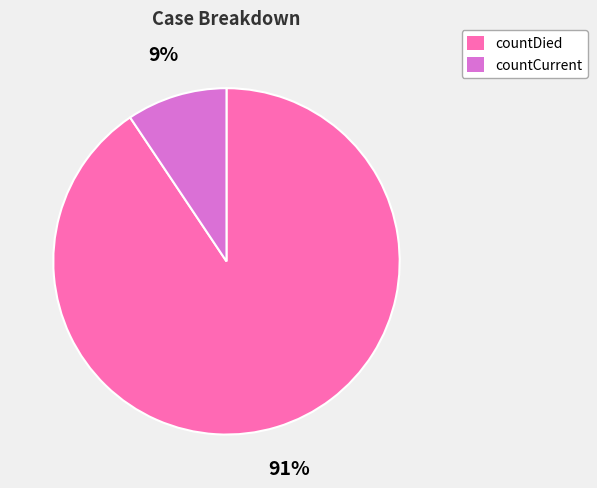

Rank the categories by value from lowest to highest.

countCurrent, countDied